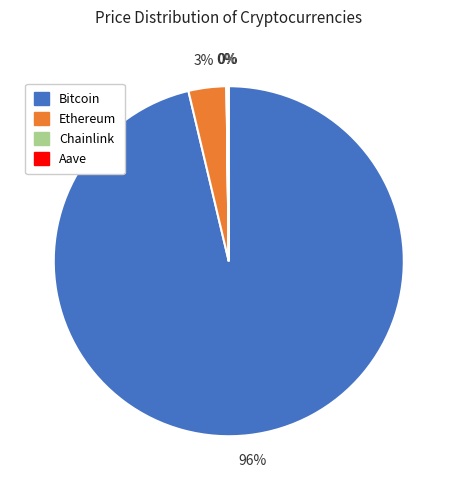

To the nearest percent, what percentage of the pie is Ethereum?

3%